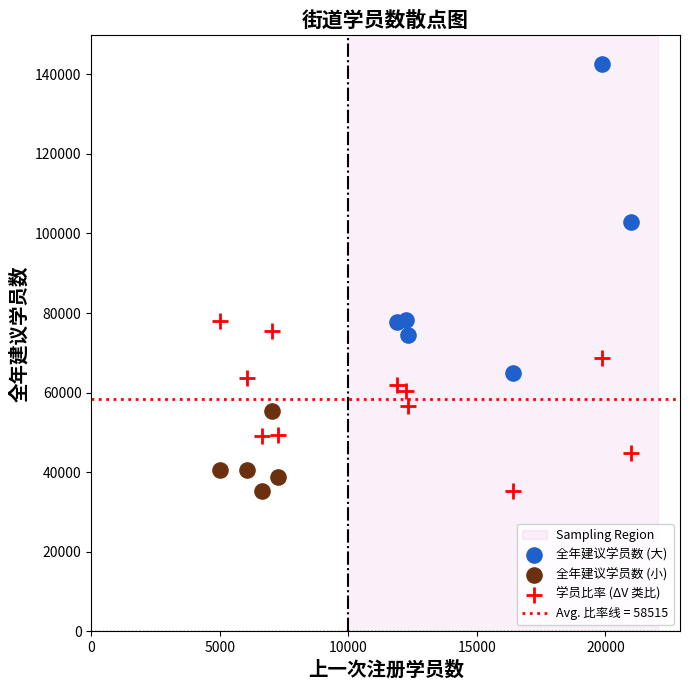

Which series contains the highest Y value?

全年建议学员数 (大)